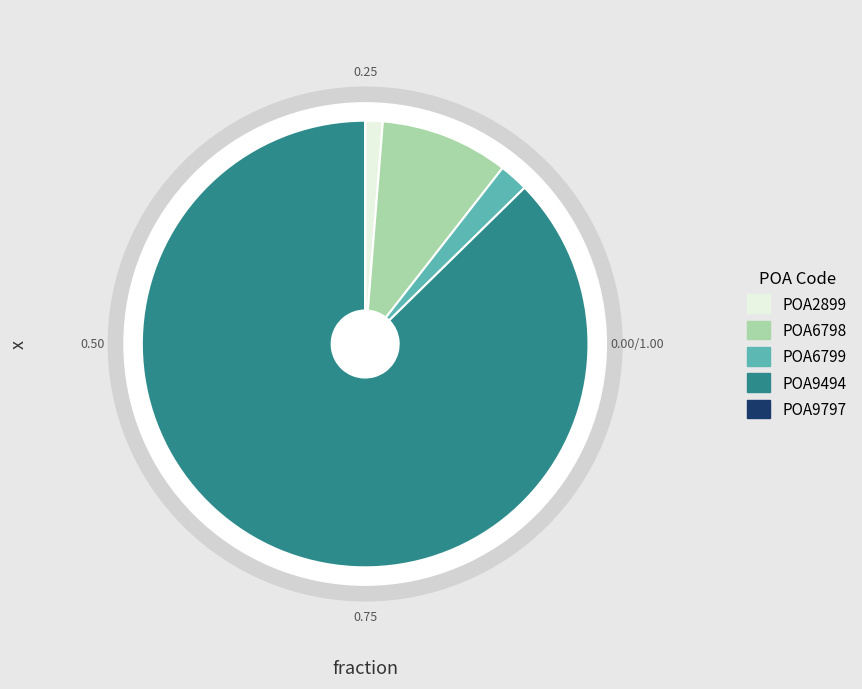

What is the ratio of the value at POA6798 to the value at POA9494?

0.1